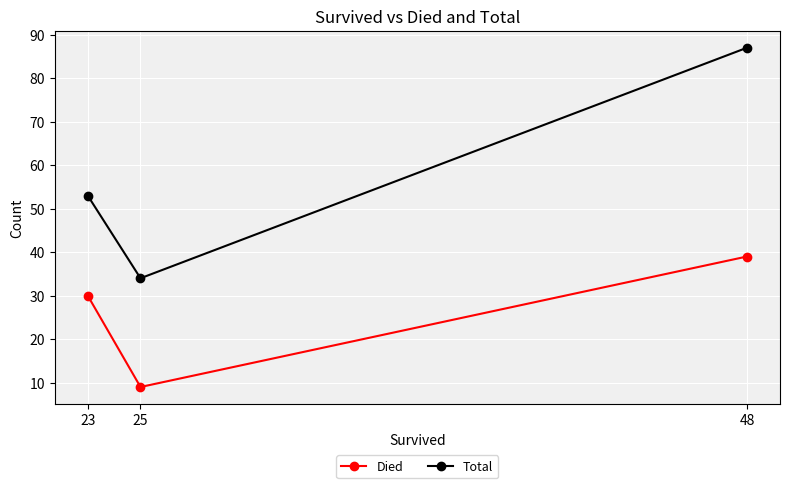

Rank the series by their maximum value, from highest to lowest.

Total, Died